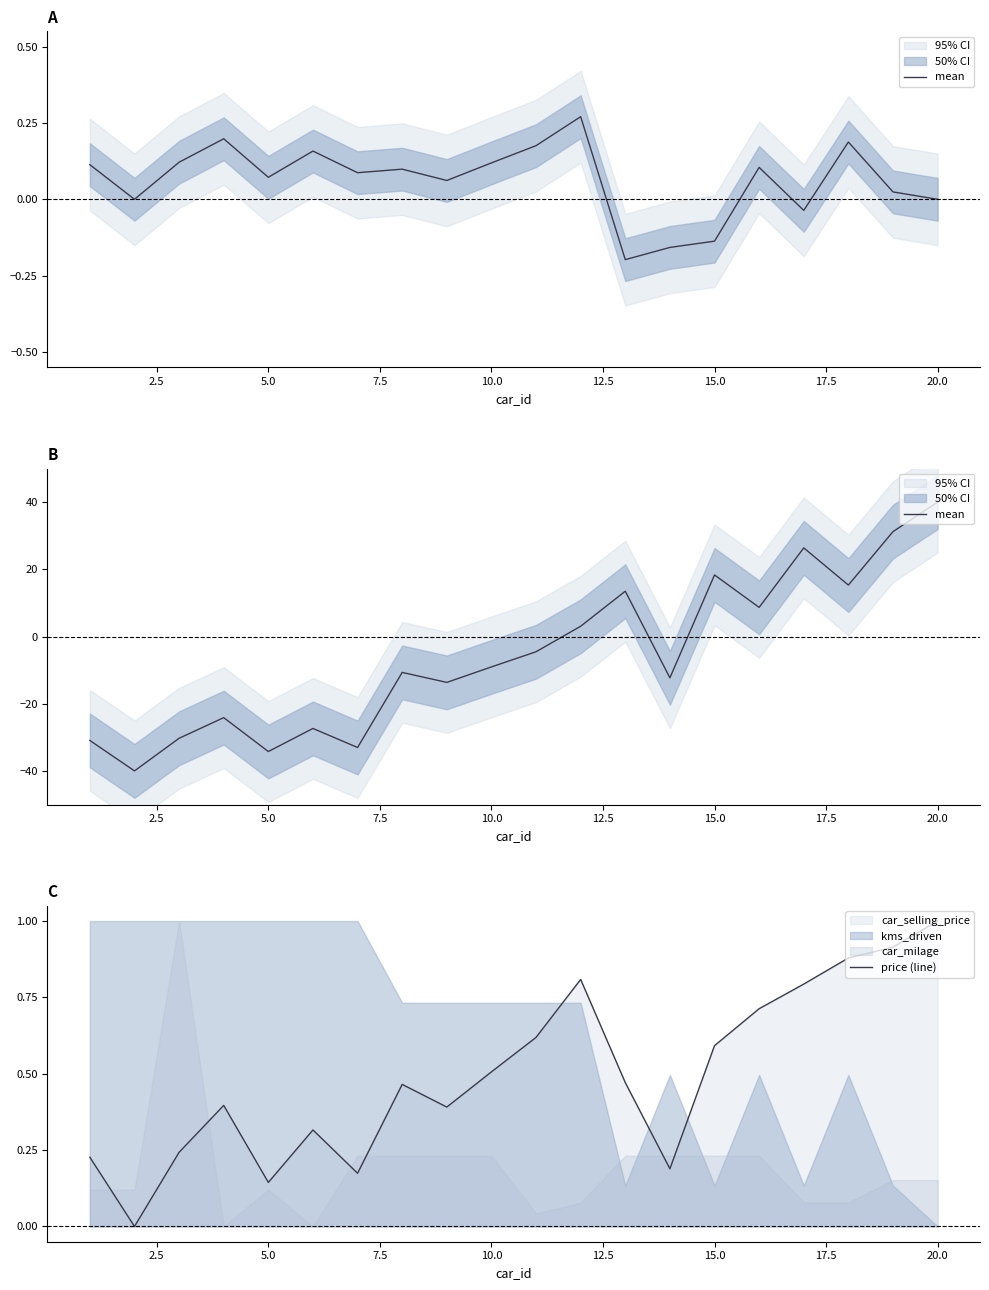

List the series in order of their peak value, highest first.

mean, price (line)